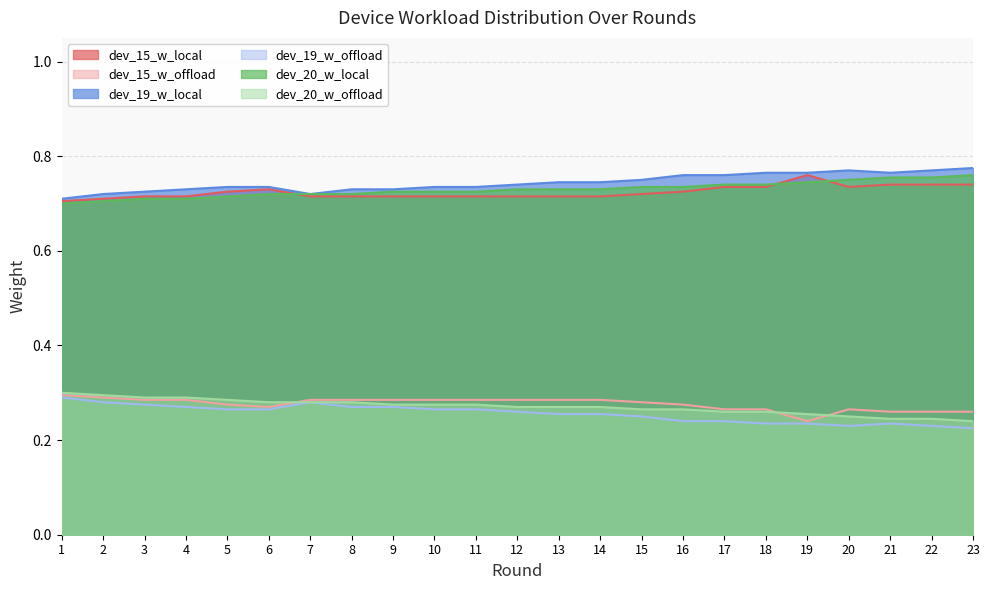

What is the total value across all series at 13?

3.0